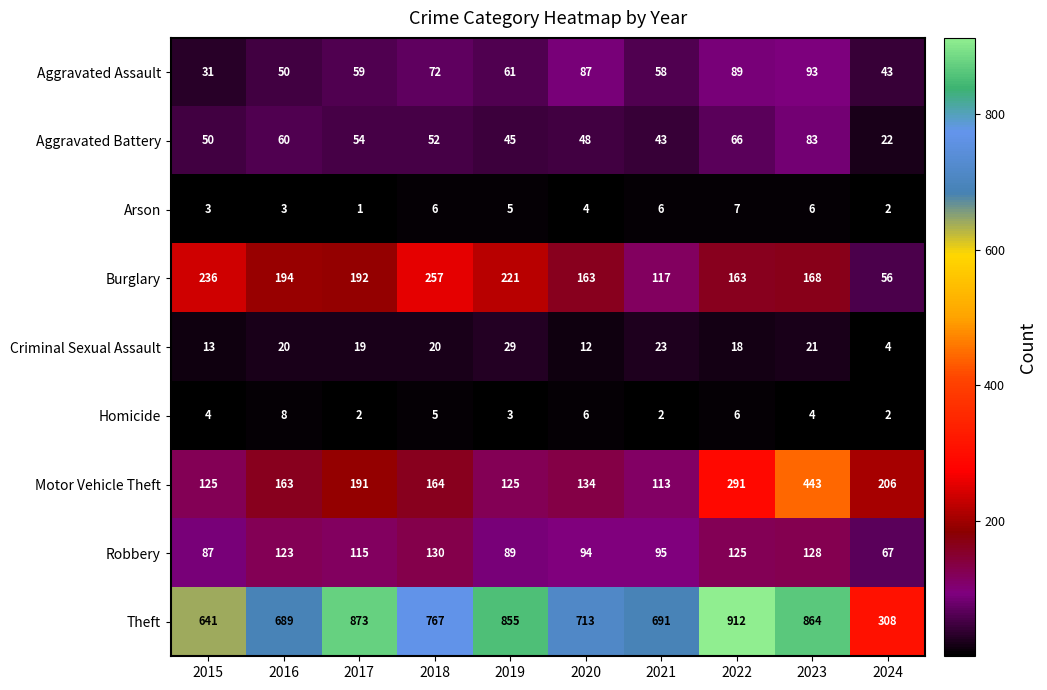

The value of Aggravated Assault at 2015 is 11. True or false?

False